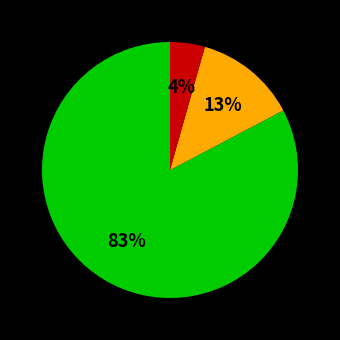

Count the number of slices in the pie.

3